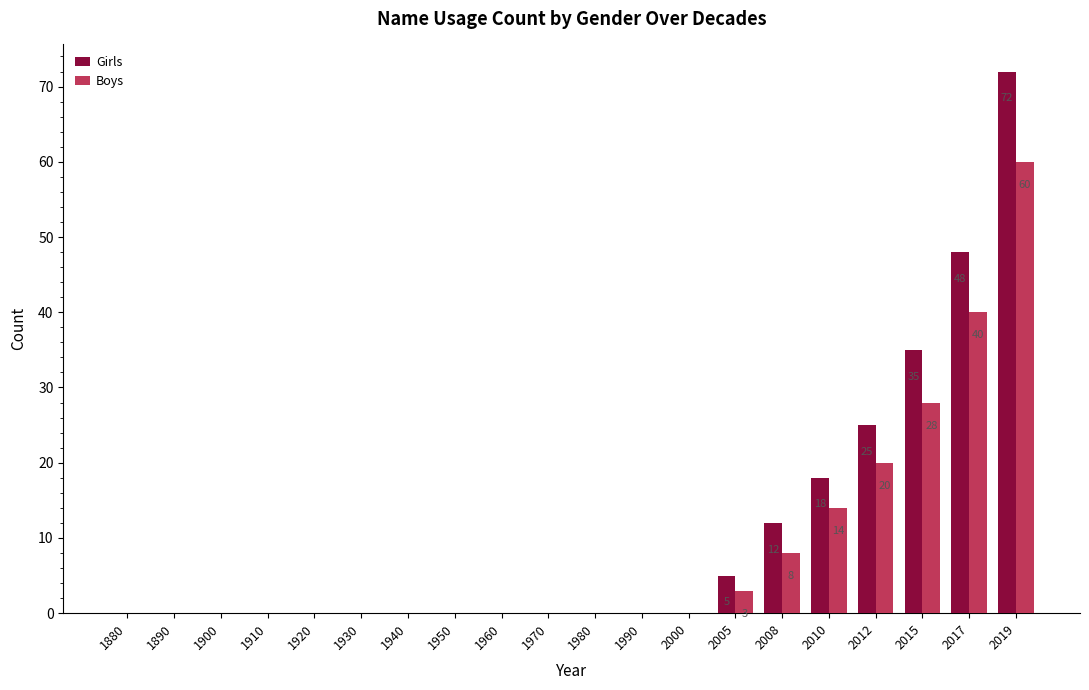

Where is Girls nearest to the value 36?

2015